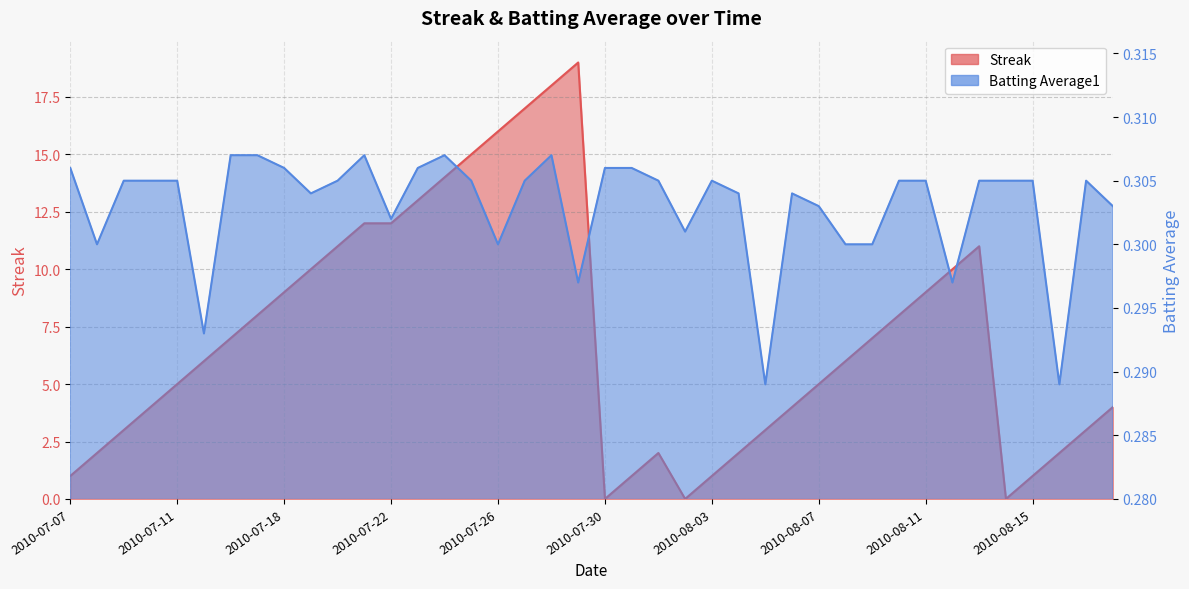

The Batting Average1 series shows 0.1 at 2010-07-19. True or false?

False